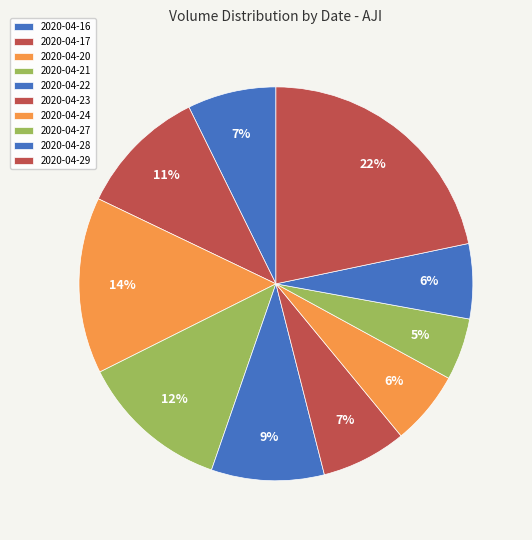

To the nearest percent, what percentage of the pie is 2020-04-29?

22%